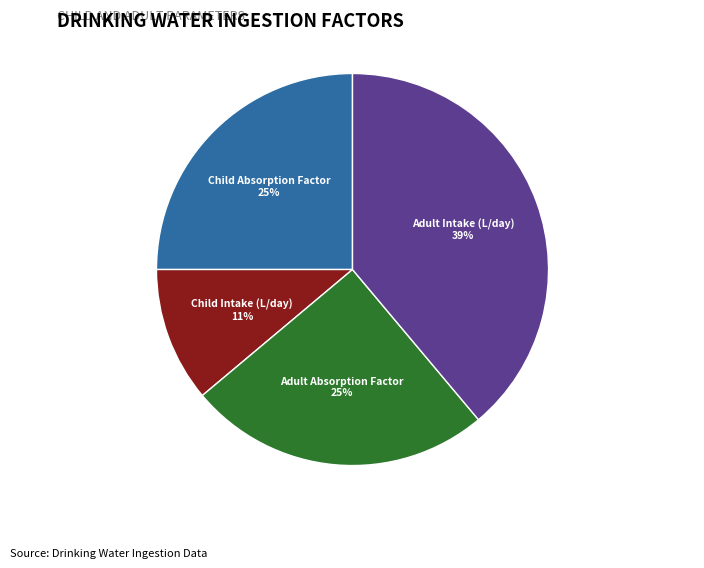

Which category has the smallest portion of the pie?

Child Intake (L/day)